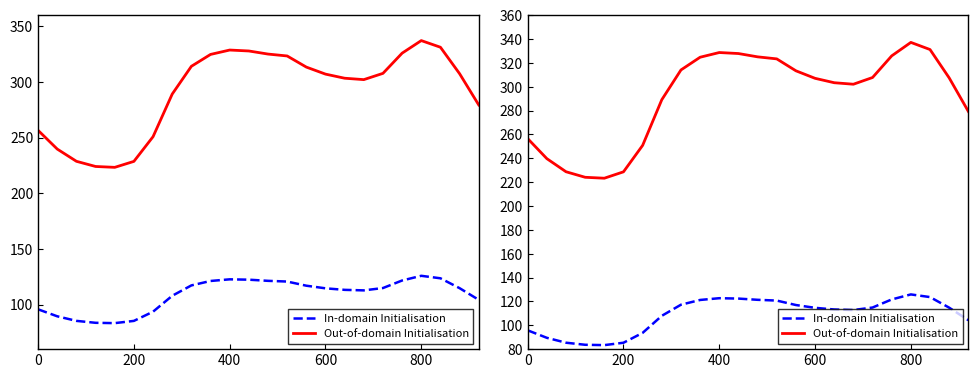

Which series has the largest total across all categories?

Out-of-domain Initialisation